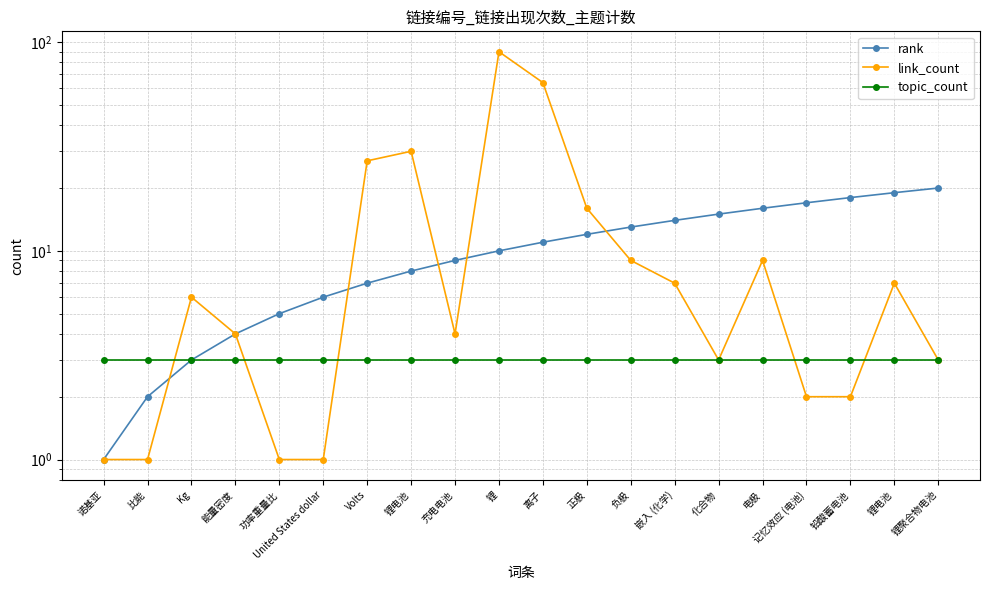

What is the difference between the link_count values at United States dollar and 锂?

89